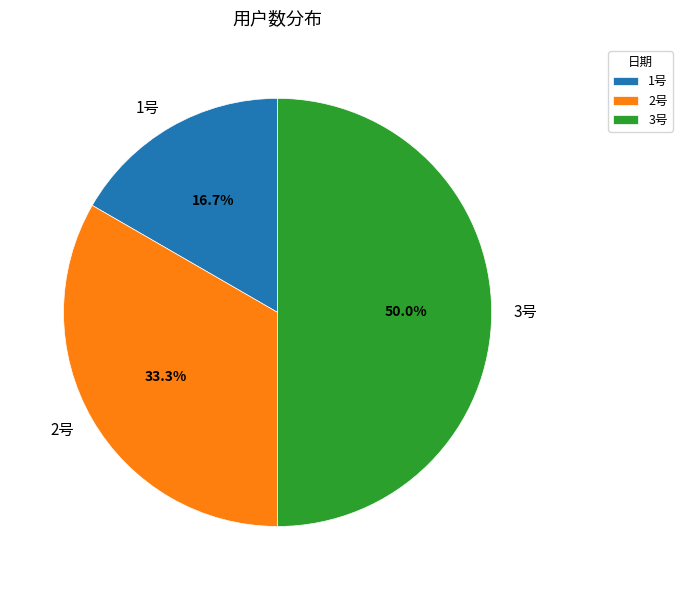

Between 2号 and 1号, which is larger?

2号